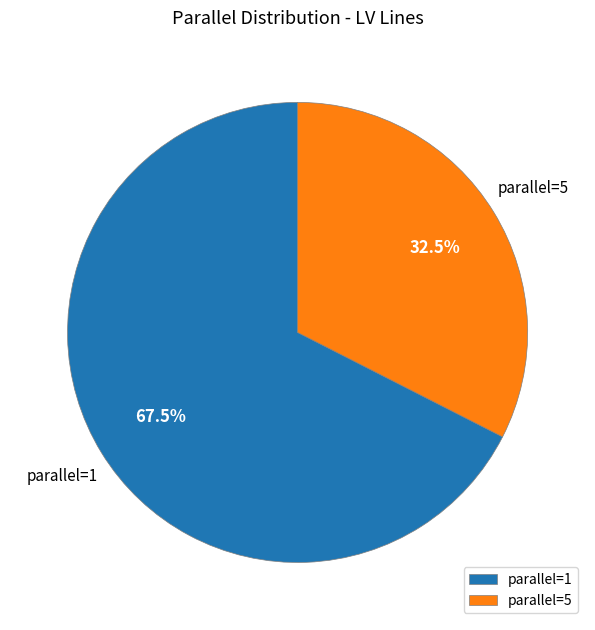

To the nearest percent, what is the difference between the largest and smallest slice percentages?

35%